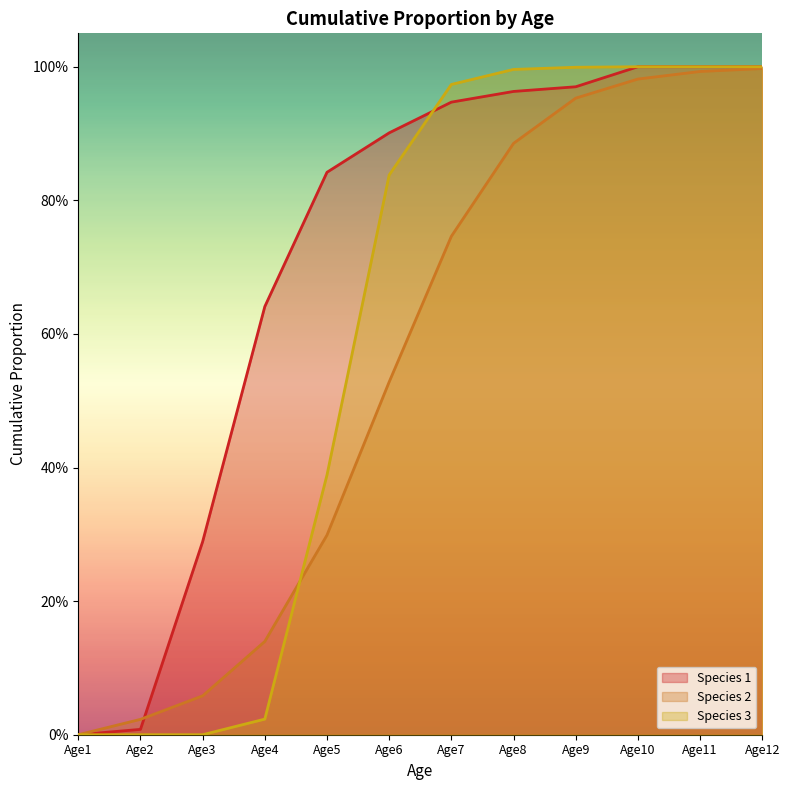

What is the sum of all Species 3 values?

7.2